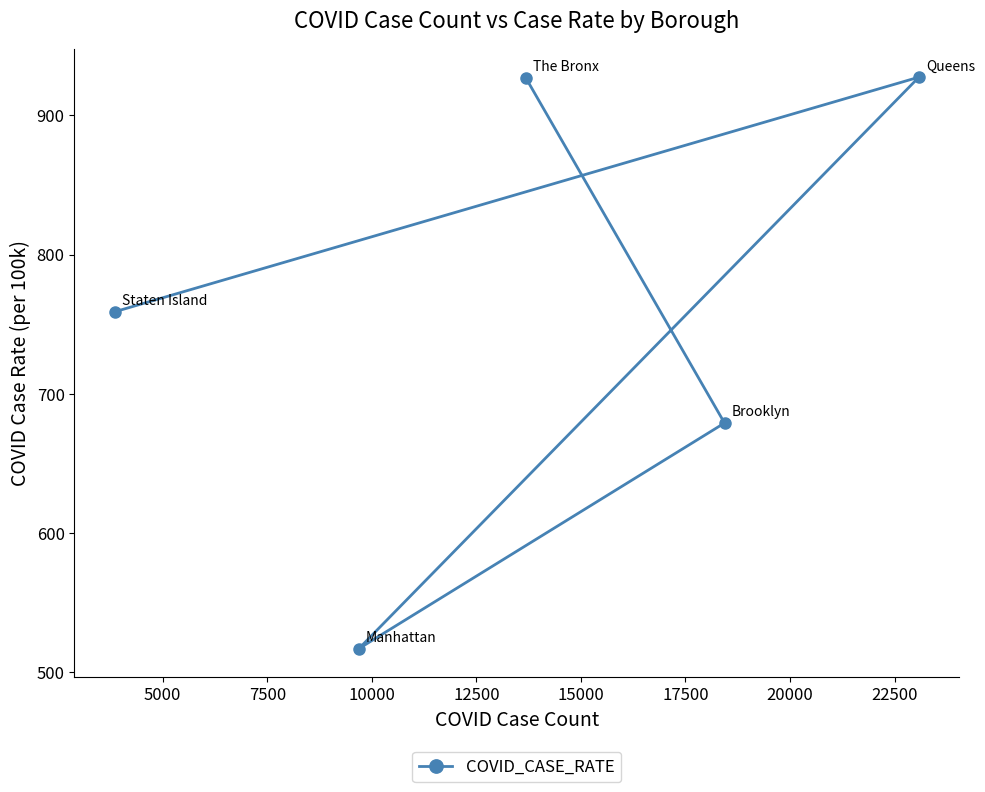

Reading left to right, transcribe all the data shown in this chart.

927.2	679.0	516.8	927.5	758.9